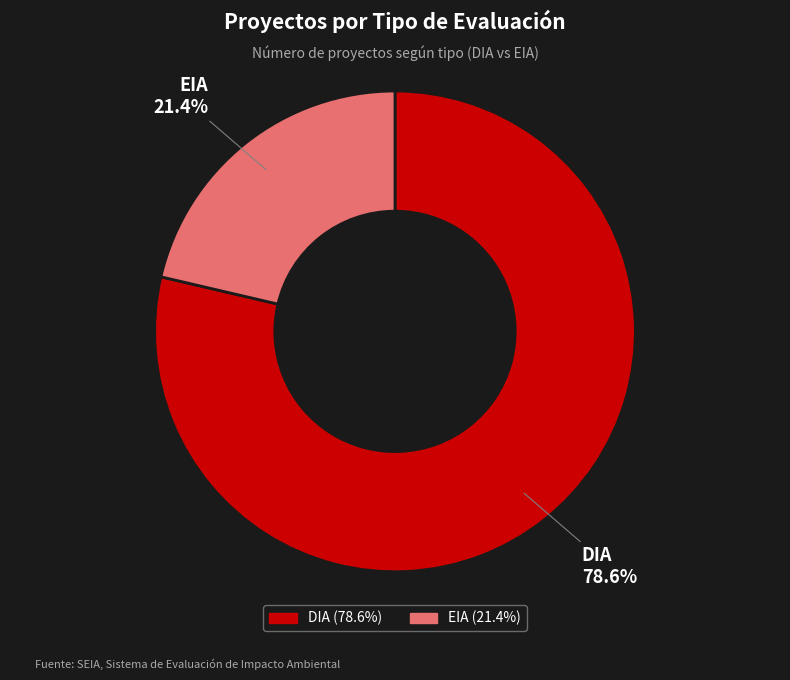

Count the number of slices in the pie.

2